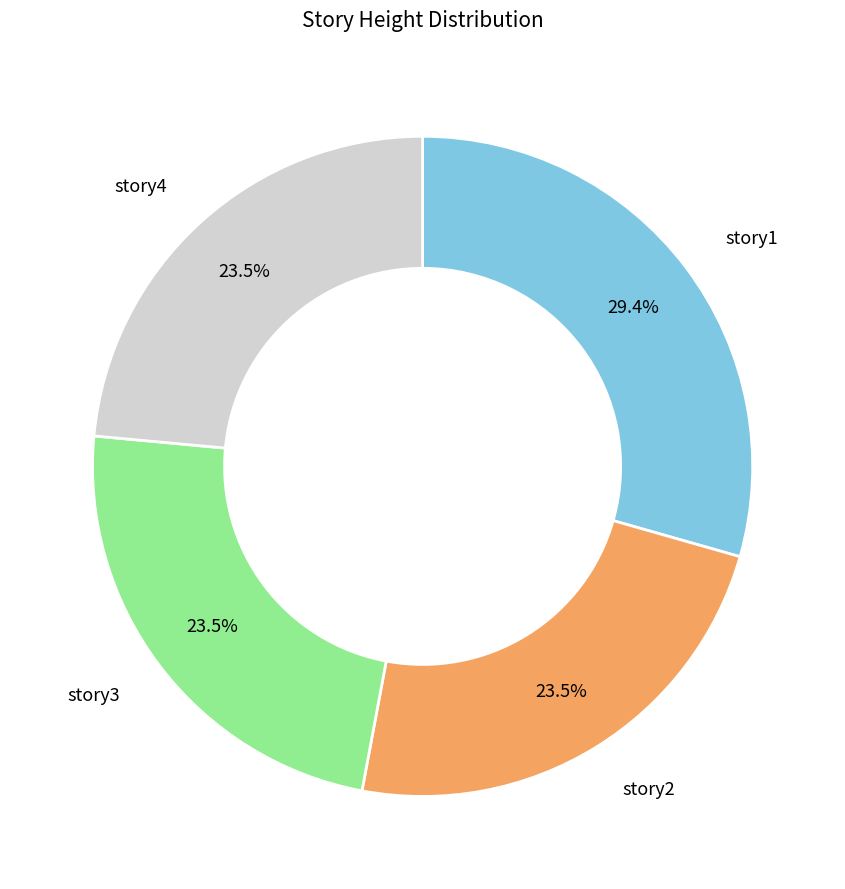

Is there any slice that represents more than half of the pie?

No